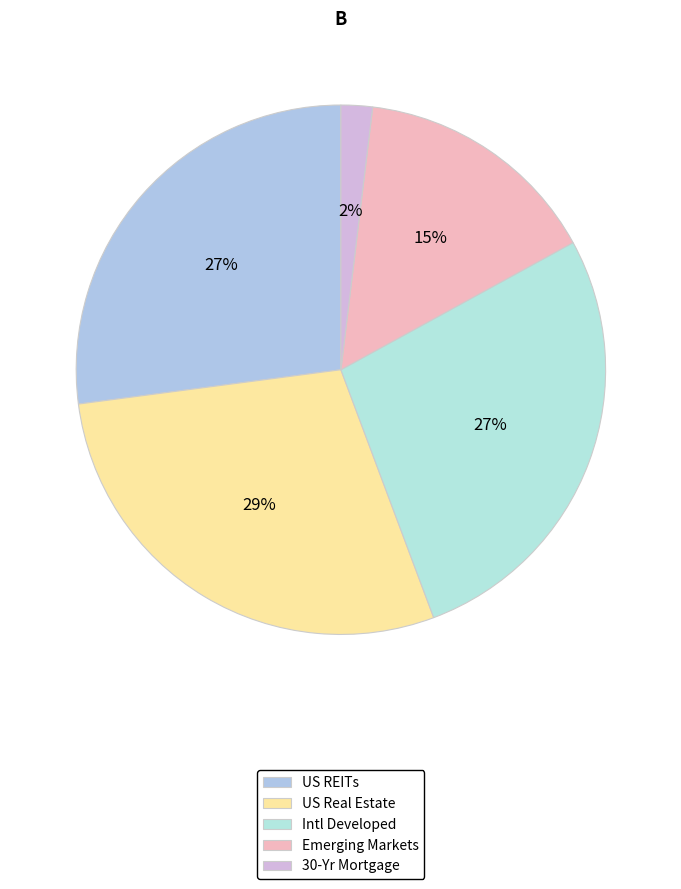

What is the change in value from Emerging Markets to 30-Yr Mortgage?

-44.7